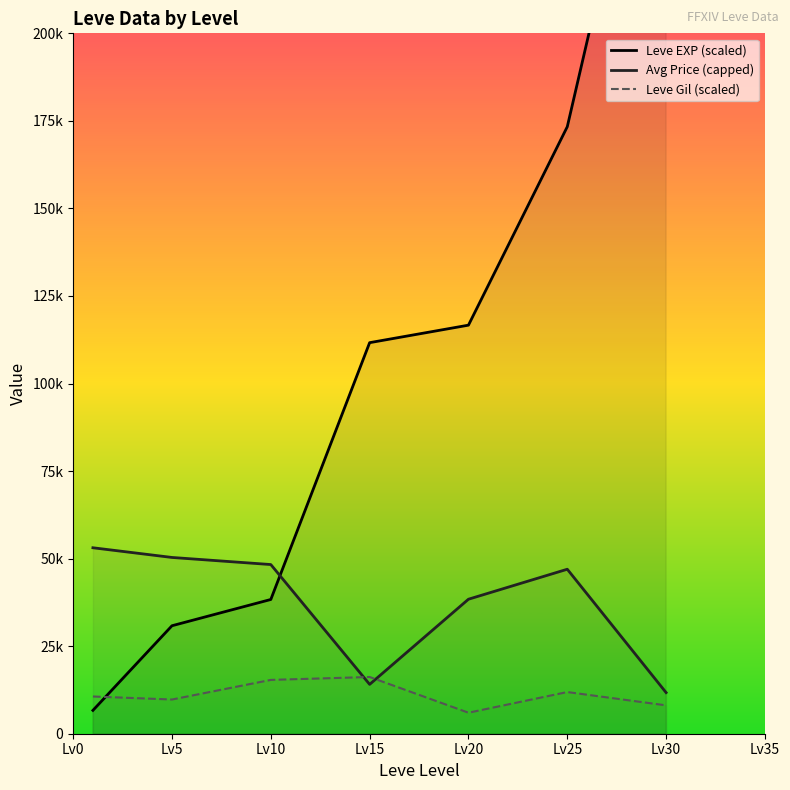

What is the sum of the Avg Price (capped) values at Lv25 and Lv0?

100072.3